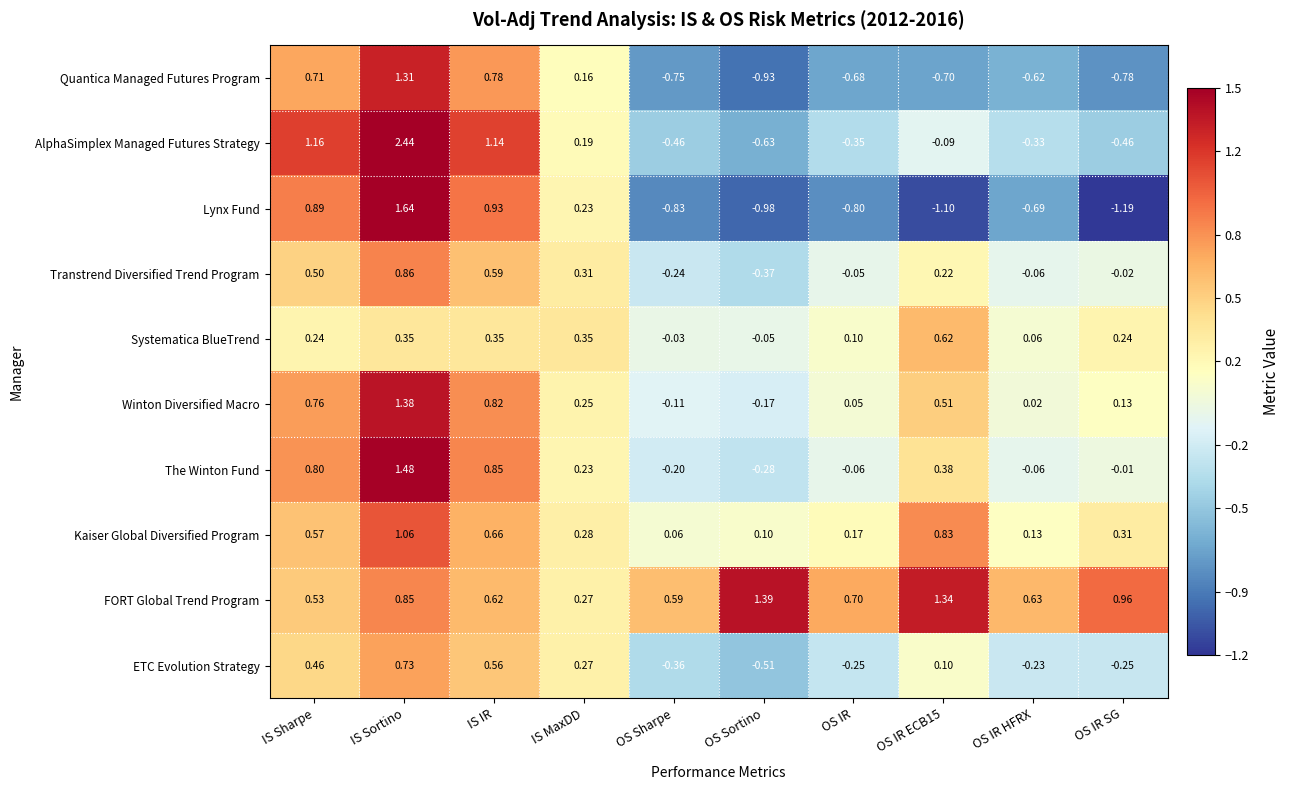

Rank the series by their maximum value, from highest to lowest.

AlphaSimplex Managed Futures Strategy, Lynx Fund, The Winton Fund, FORT Global Trend Program, Winton Diversified Macro, Quantica Managed Futures Program, Kaiser Global Diversified Program, Transtrend Diversified Trend Program, ETC Evolution Strategy, Systematica BlueTrend